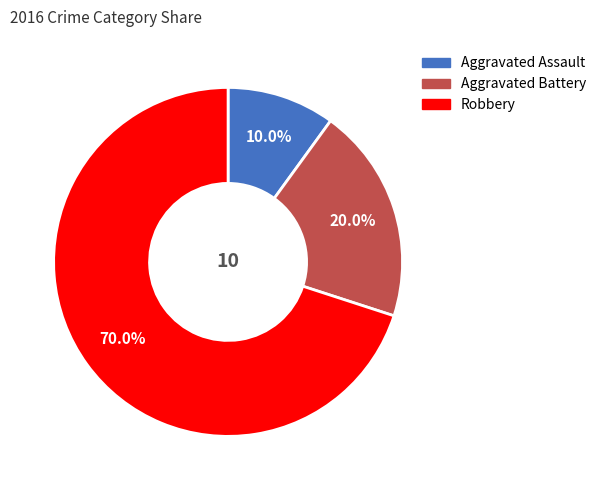

Rank the categories by value from highest to lowest.

Robbery, Aggravated Battery, Aggravated Assault